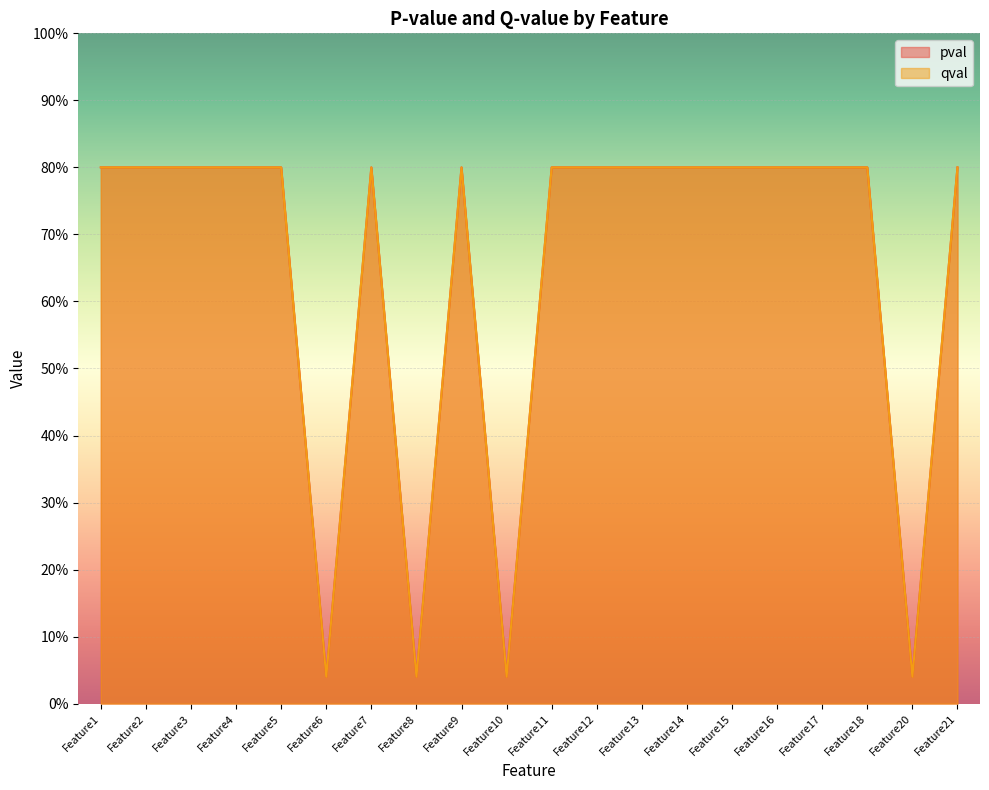

Which category has the highest value across all series?

Feature1